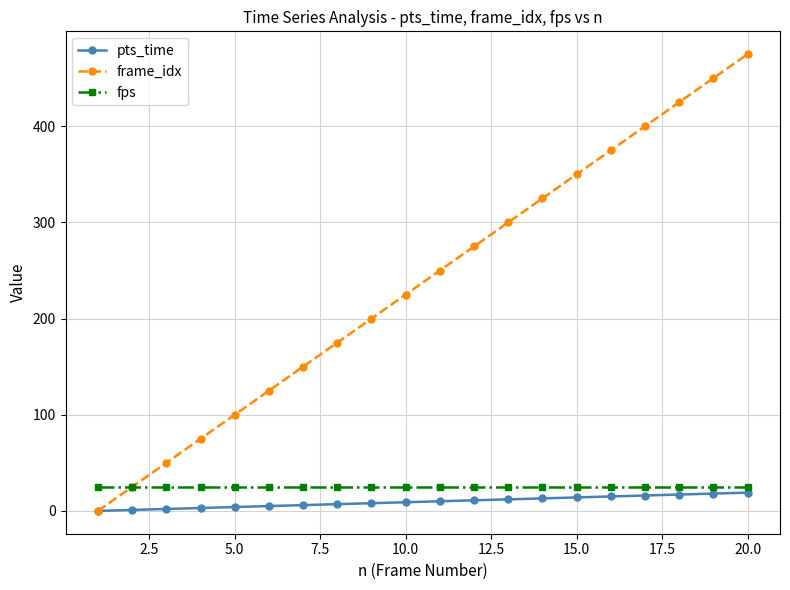

Rank the series by their maximum value, from lowest to highest.

pts_time, fps, frame_idx